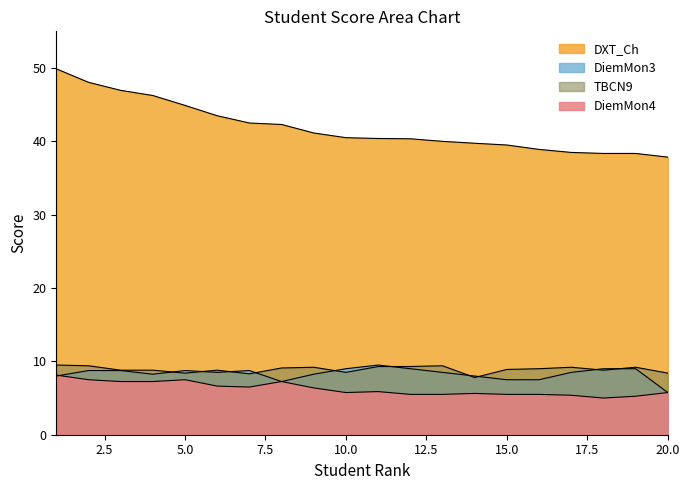

Is it true that DiemMon3 equals 2.1 at 2?

False